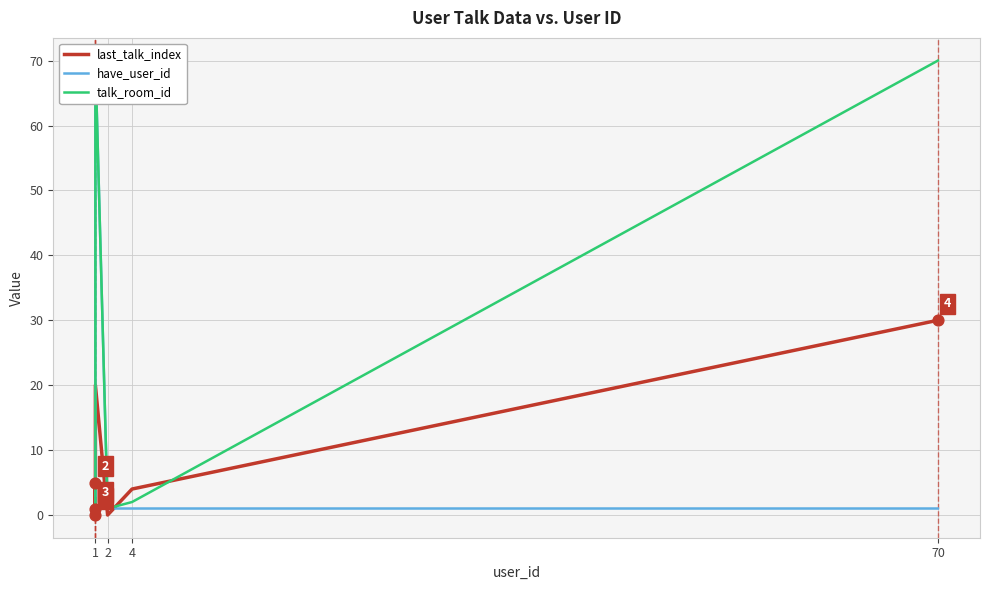

What is the total value across all series at 4?

7